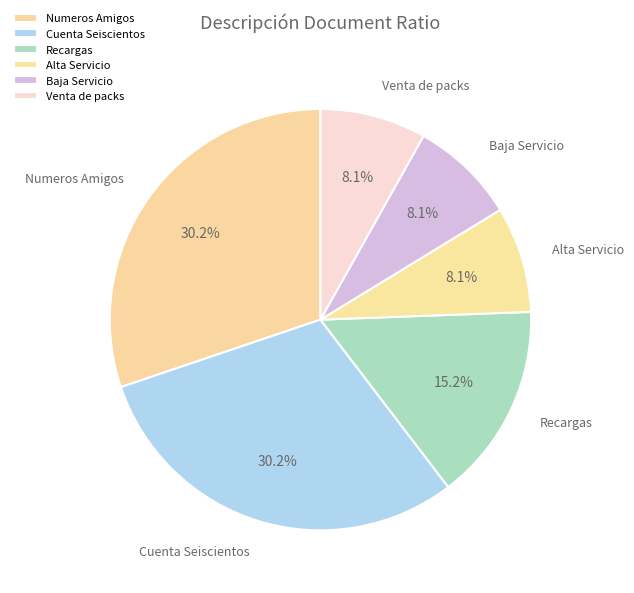

Does any single category account for the majority?

No